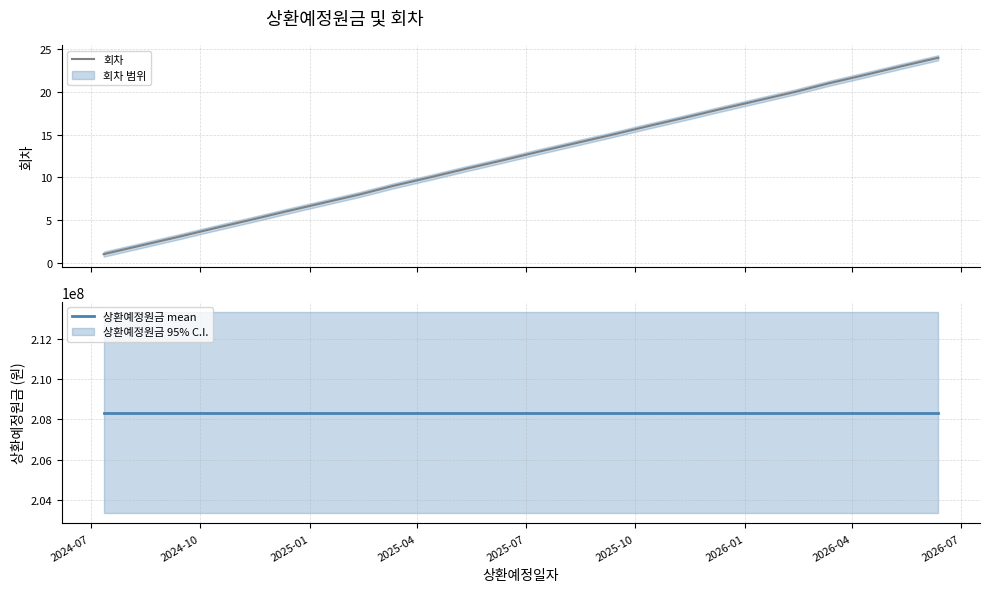

What is the highest value of the 회차 series?

24